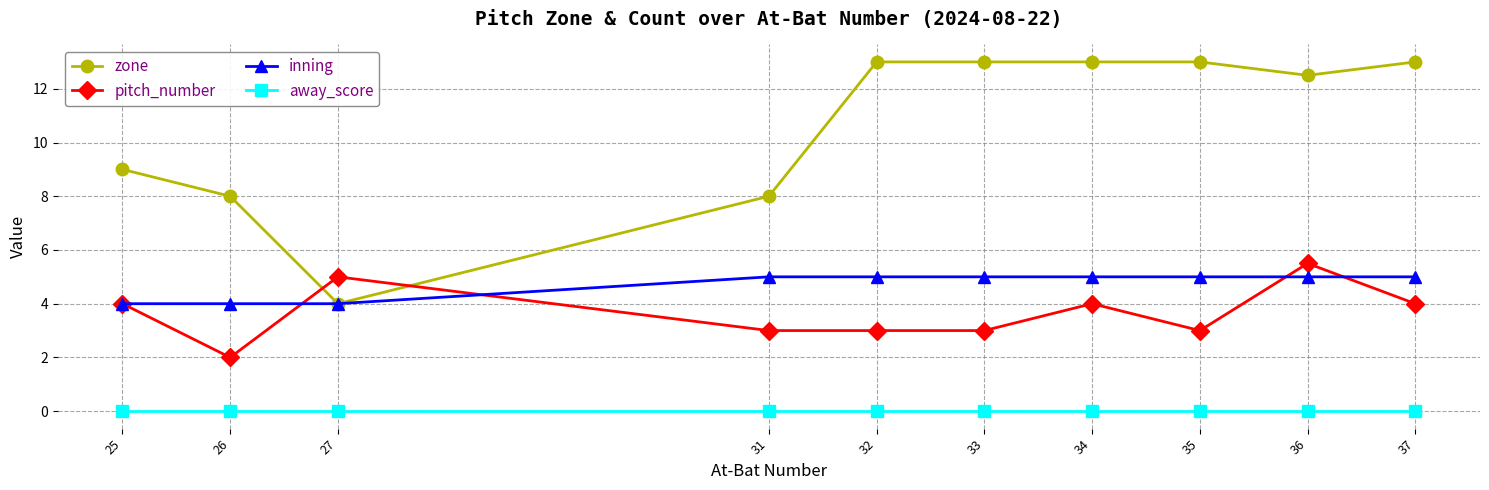

What is the minimum value for pitch_number?

2.0